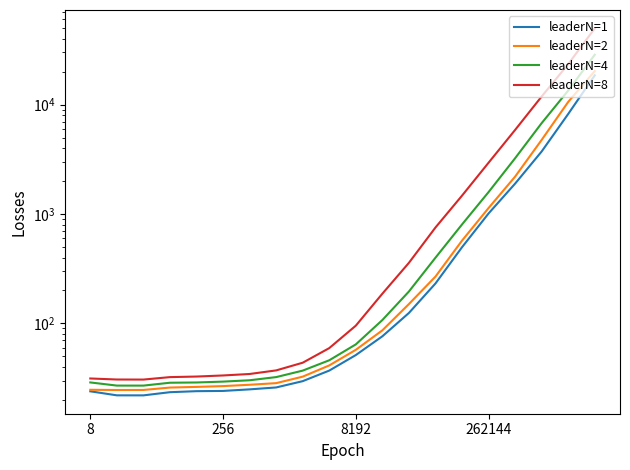

True or false: leaderN=2 and leaderN=4 cross at least once.

False